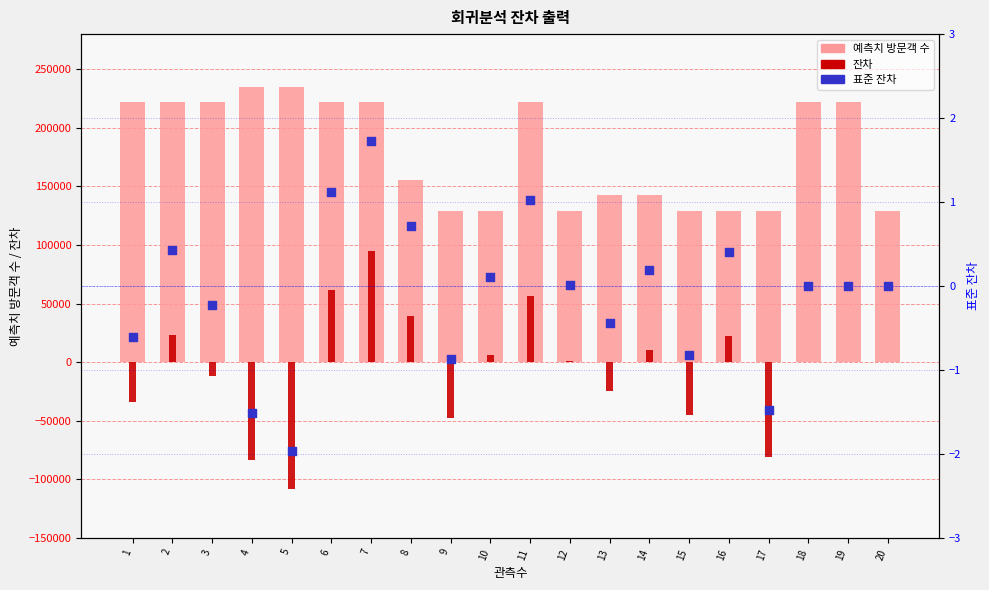

Which series contains the lowest Y value?

잔차